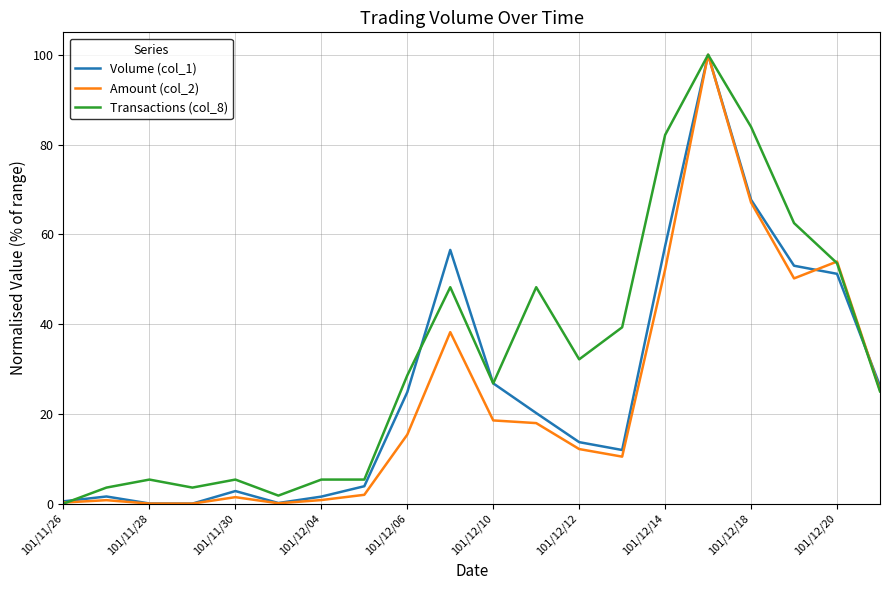

Which series has the largest total across all categories?

Transactions (col_8)